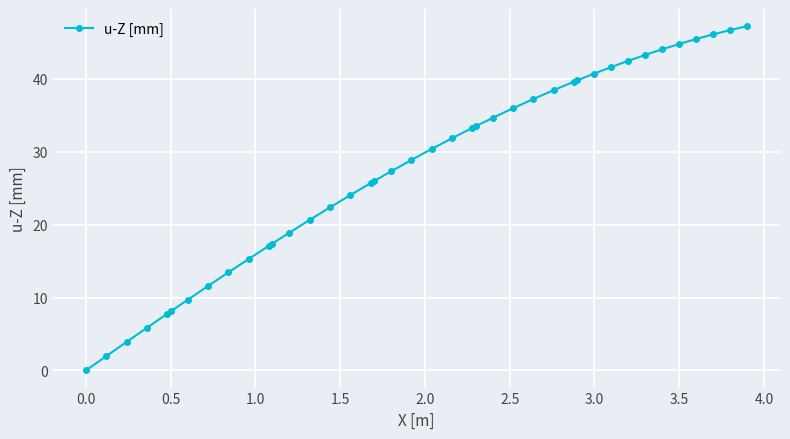

How many values exceed 30?

20